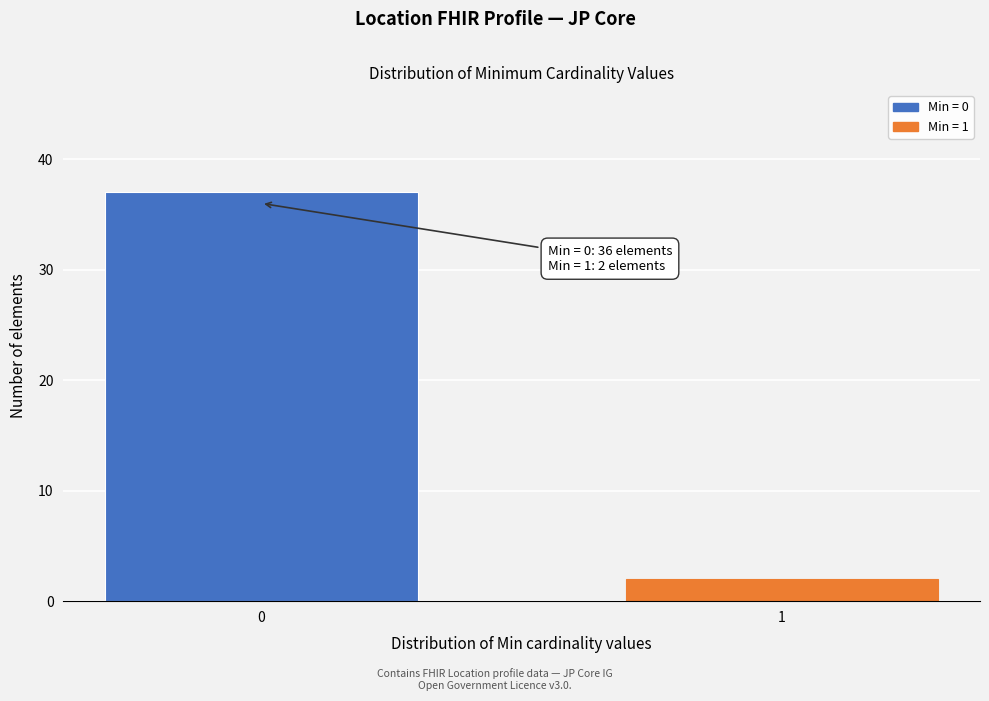

Reading left to right, extract all data points from this chart.

0=37	1=2